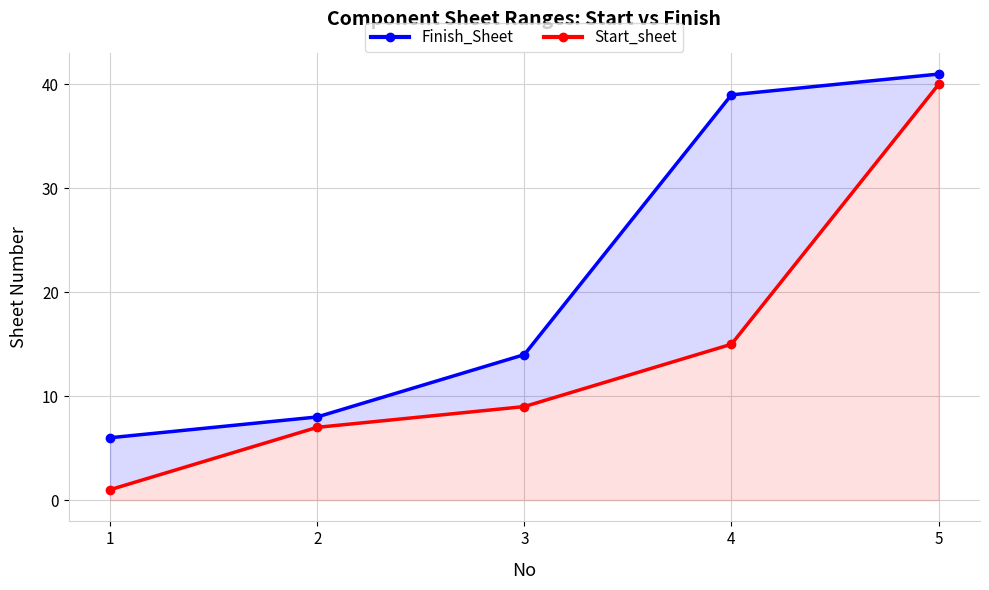

Which series has the largest range (max minus min)?

Start_sheet